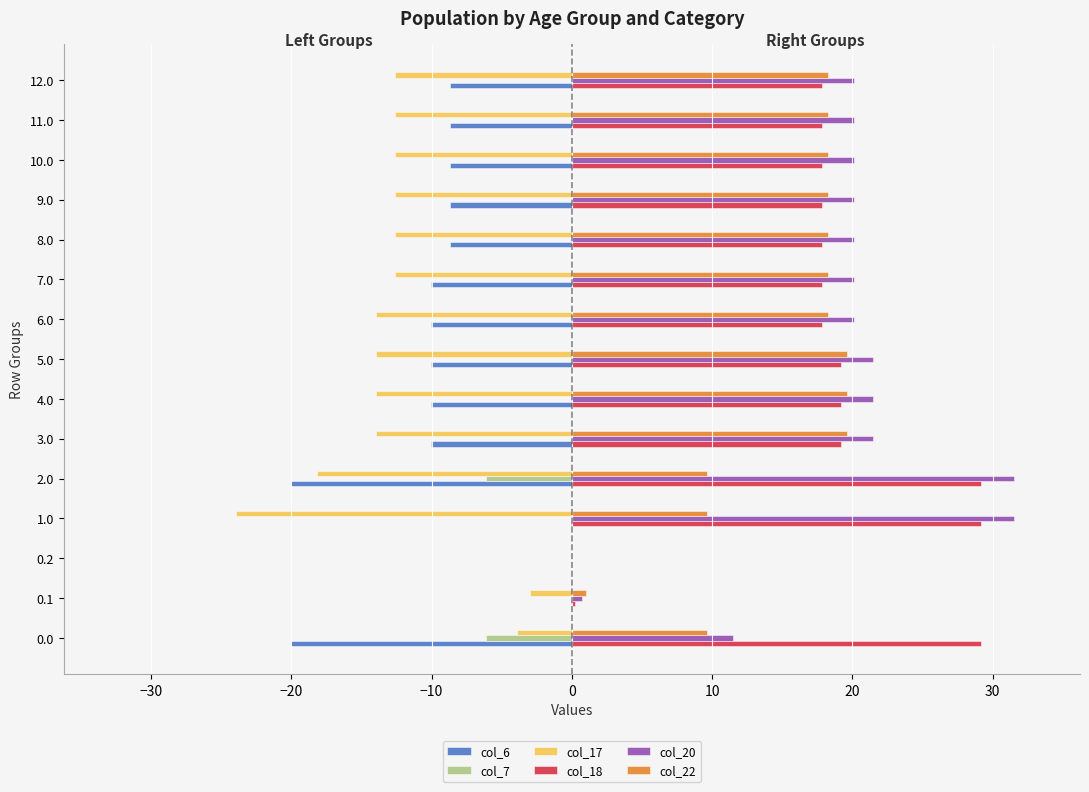

True or false: col_17 has a value of -12.6 at 11.0.

True